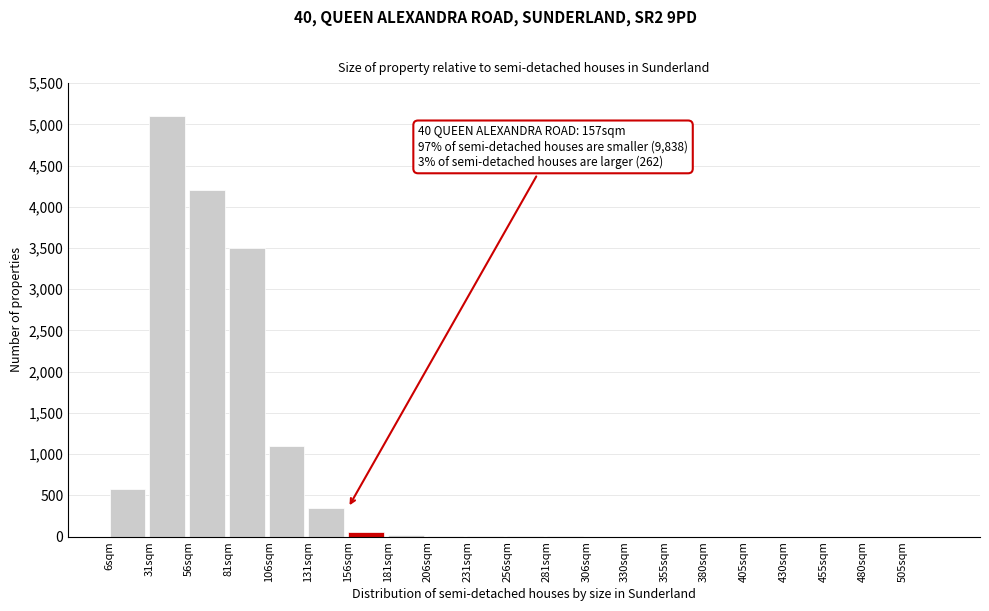

What is the sum of all values?

14923